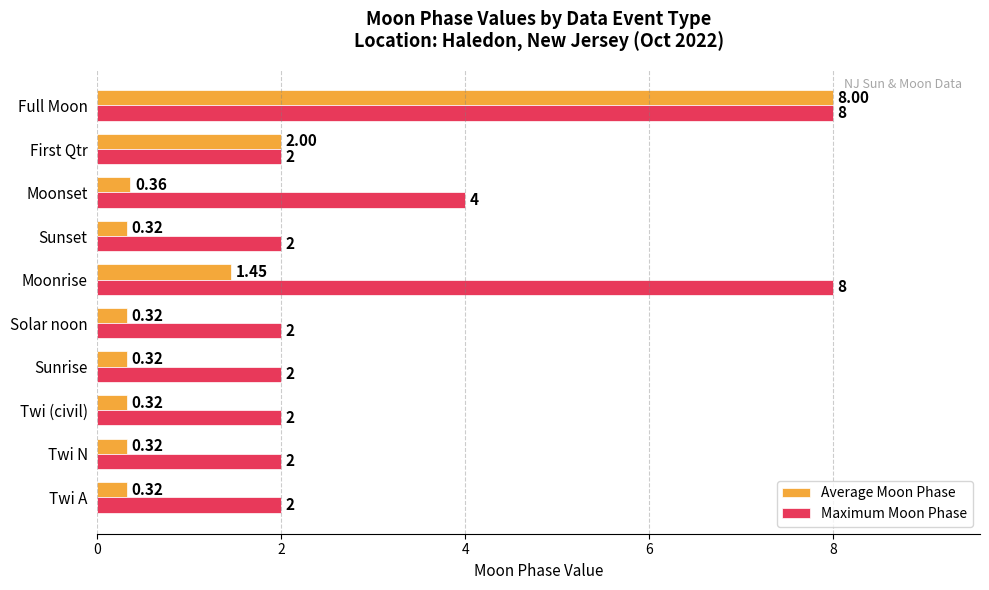

At which category is the sum across all series the highest?

Full Moon